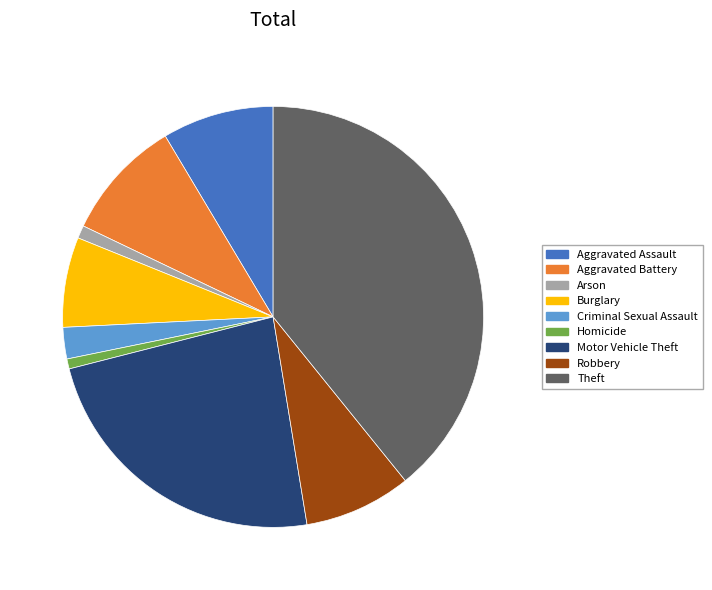

Does Aggravated Assault account for over 50% of the chart?

No